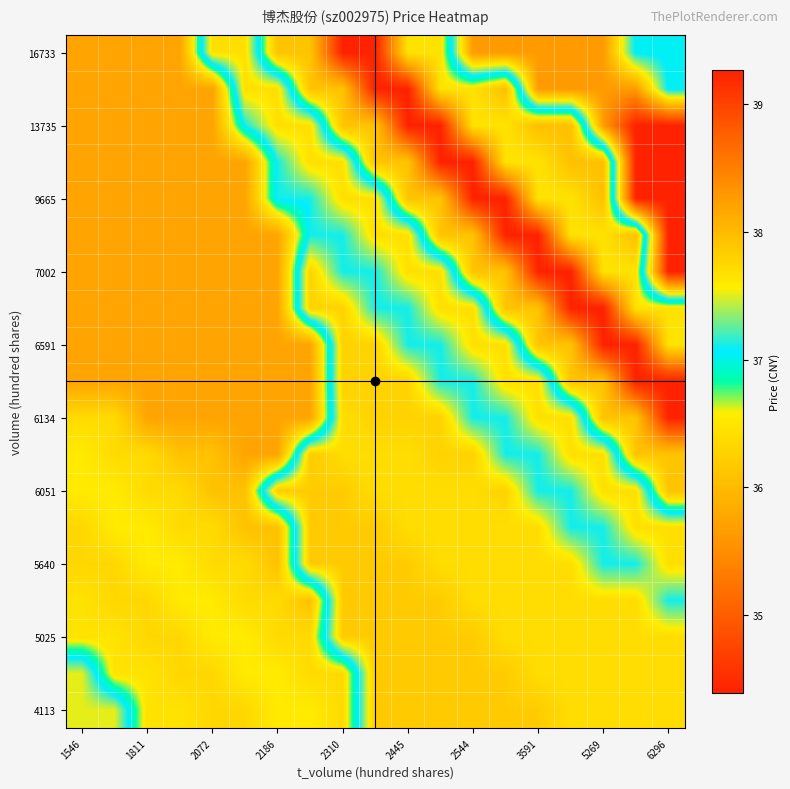

How many distinct data groups are displayed?

19